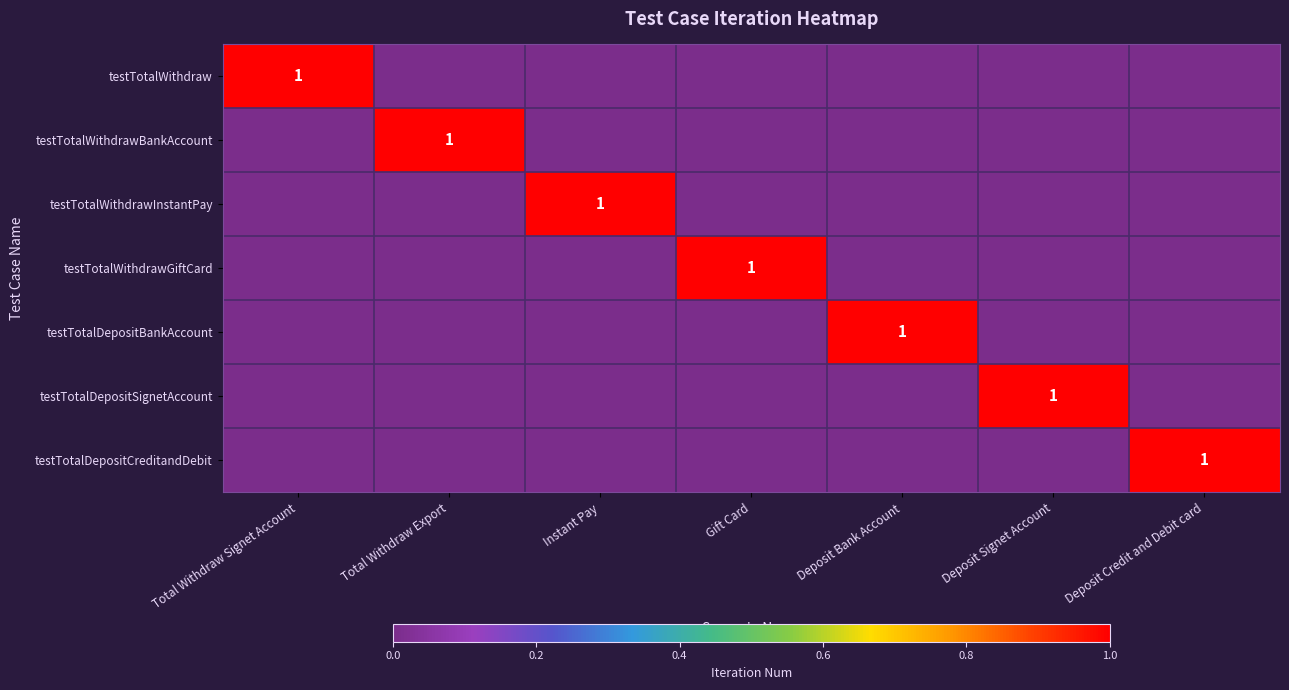

Which label corresponds to the largest value in the chart?

Total Withdraw Signet Account